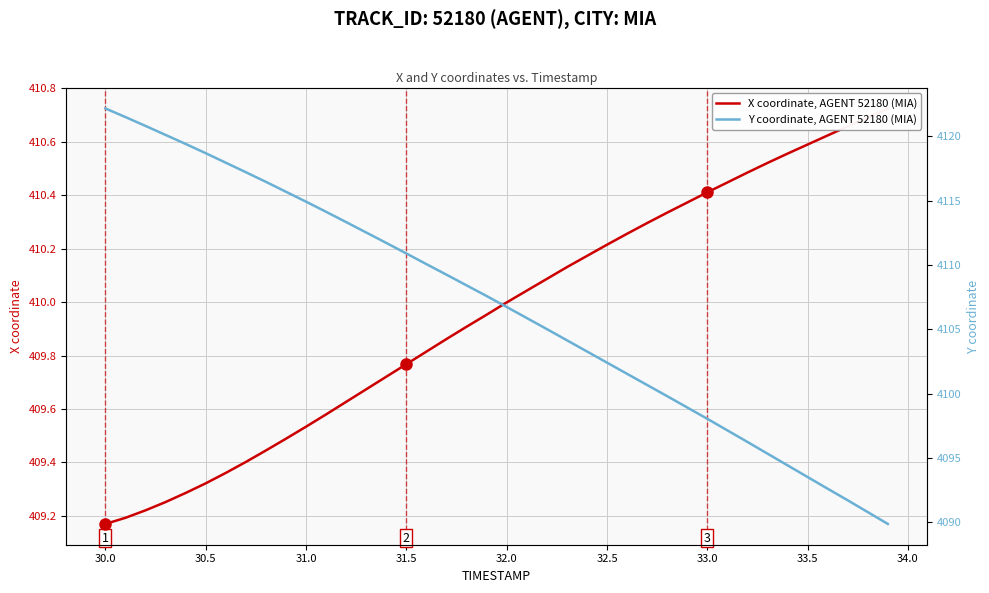

What is the maximum value for Y coordinate, AGENT 52180 (MIA)?

4122.2